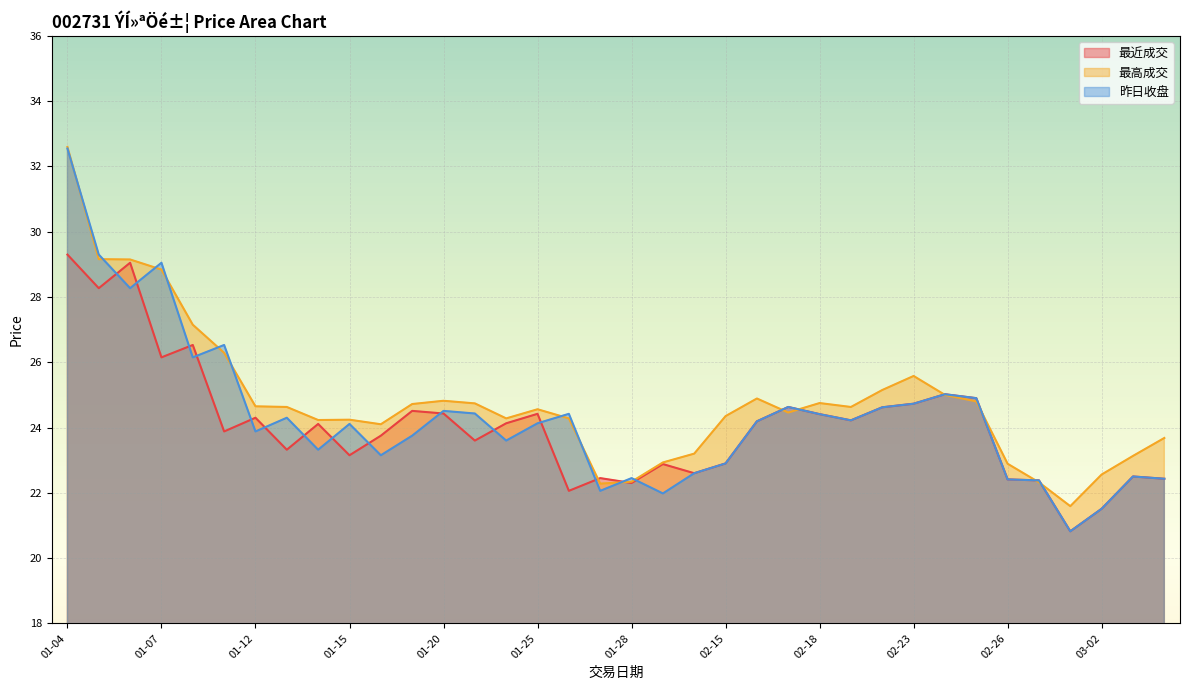

Is the value of 最近成交 at 01-13 greater than the value of 最高成交 at 01-25?

No